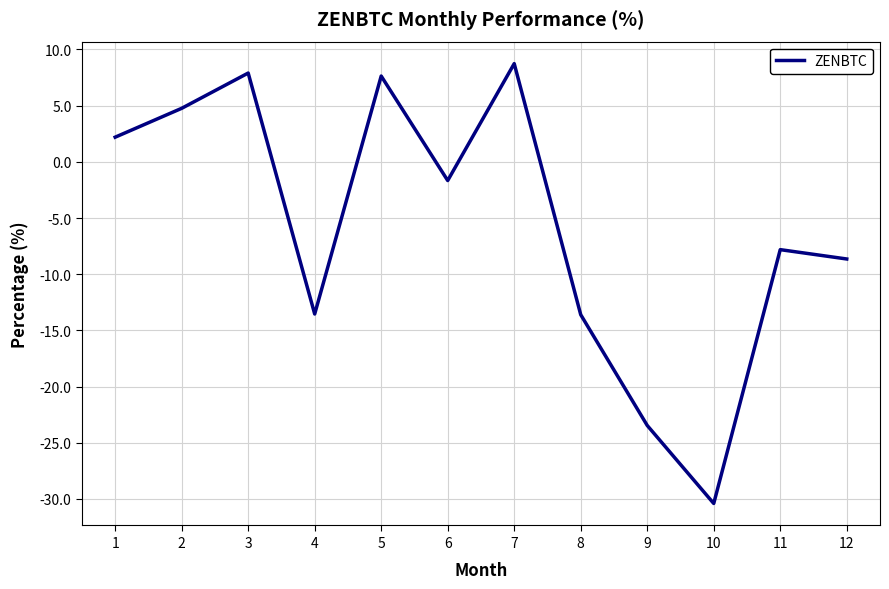

The value at 4 is -13.5. True or false?

True